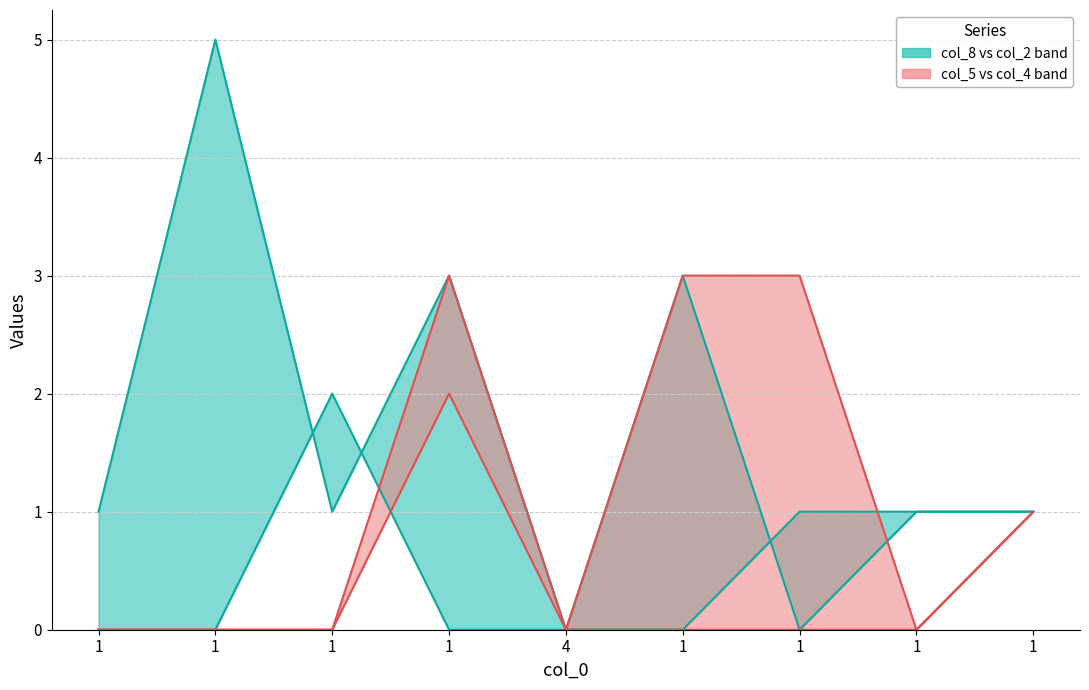

True or false: col_5 has more than 1 interior local peaks.

False